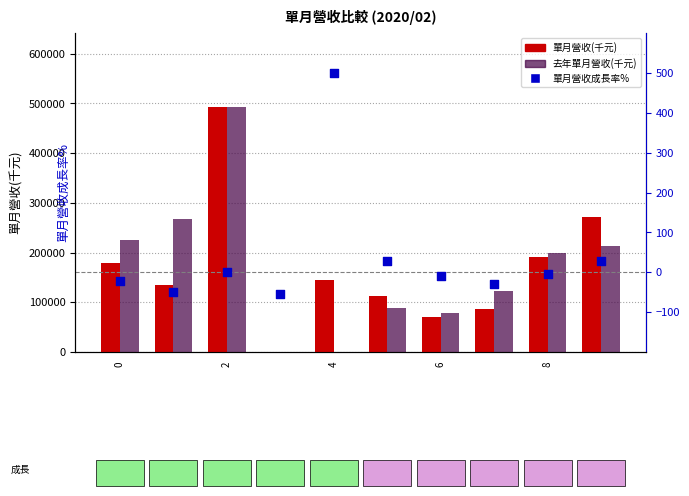

Which series has the largest Y range (max minus min)?

去年單月營收(千元)